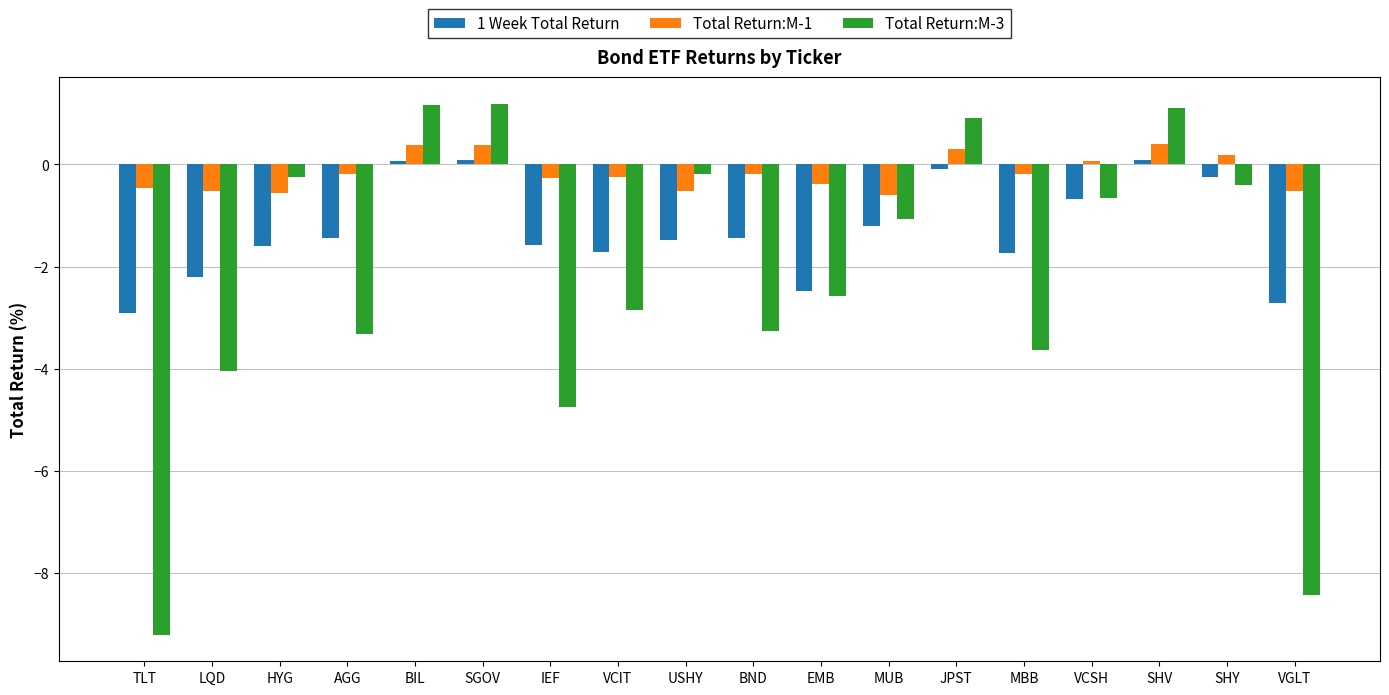

What is the maximum value for Total Return:M-3?

1.2